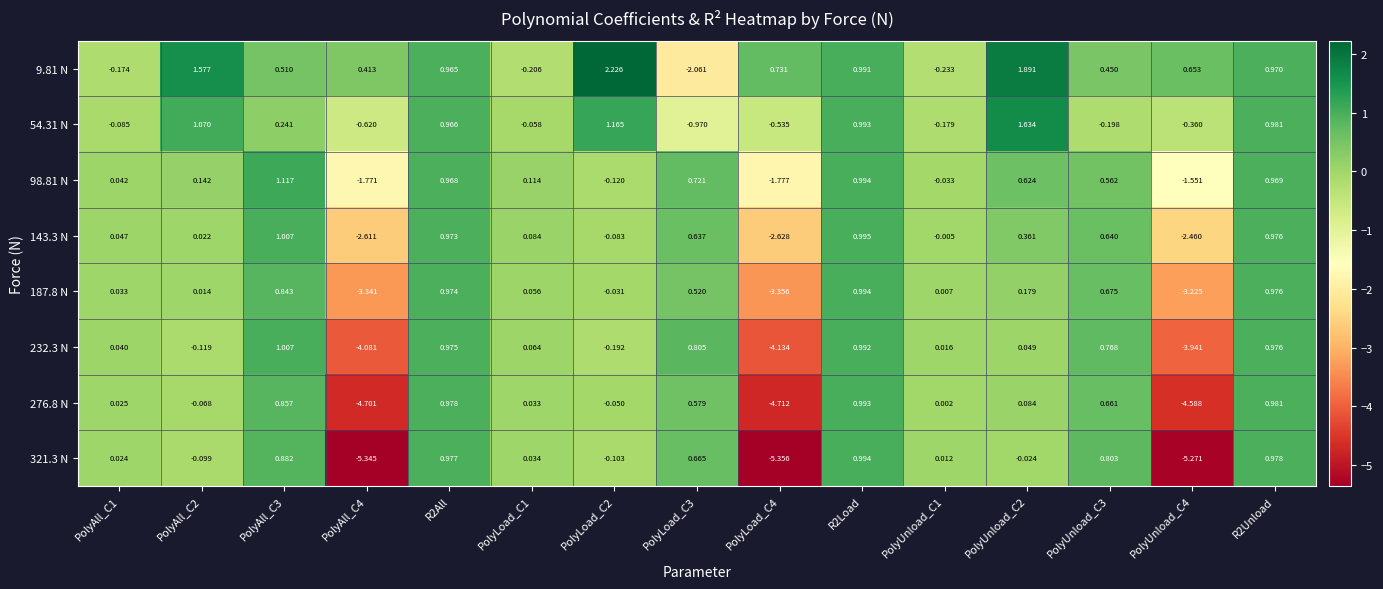

Is the value of 276.8 N at PolyUnload_C1 greater than the value of 187.8 N at R2Load?

No